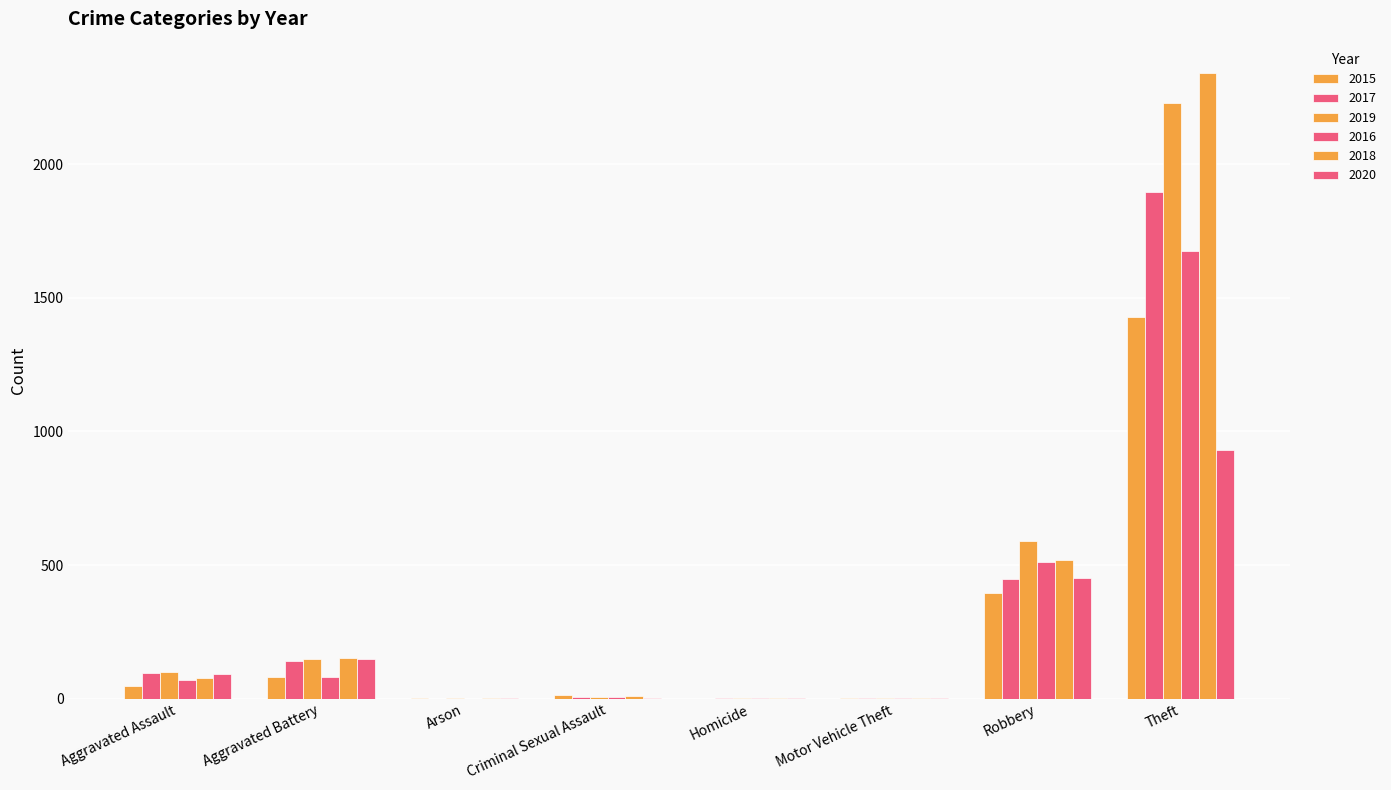

Reading left to right, extract all data points from this chart.

2015: Aggravated Assault=46	Aggravated Battery=82	Arson=3	Criminal Sexual Assault=12	Homicide=0	Motor Vehicle Theft=1	Robbery=395	Theft=1429
2017: Aggravated Assault=95	Aggravated Battery=142	Arson=0	Criminal Sexual Assault=8	Homicide=1	Motor Vehicle Theft=1	Robbery=446	Theft=1896
2019: Aggravated Assault=98	Aggravated Battery=148	Arson=1	Criminal Sexual Assault=8	Homicide=2	Motor Vehicle Theft=1	Robbery=591	Theft=2230
2016: Aggravated Assault=71	Aggravated Battery=82	Arson=0	Criminal Sexual Assault=8	Homicide=1	Motor Vehicle Theft=4	Robbery=510	Theft=1676
2018: Aggravated Assault=77	Aggravated Battery=152	Arson=1	Criminal Sexual Assault=11	Homicide=1	Motor Vehicle Theft=1	Robbery=519	Theft=2341
2020: Aggravated Assault=94	Aggravated Battery=150	Arson=1	Criminal Sexual Assault=3	Homicide=3	Motor Vehicle Theft=3	Robbery=450	Theft=930